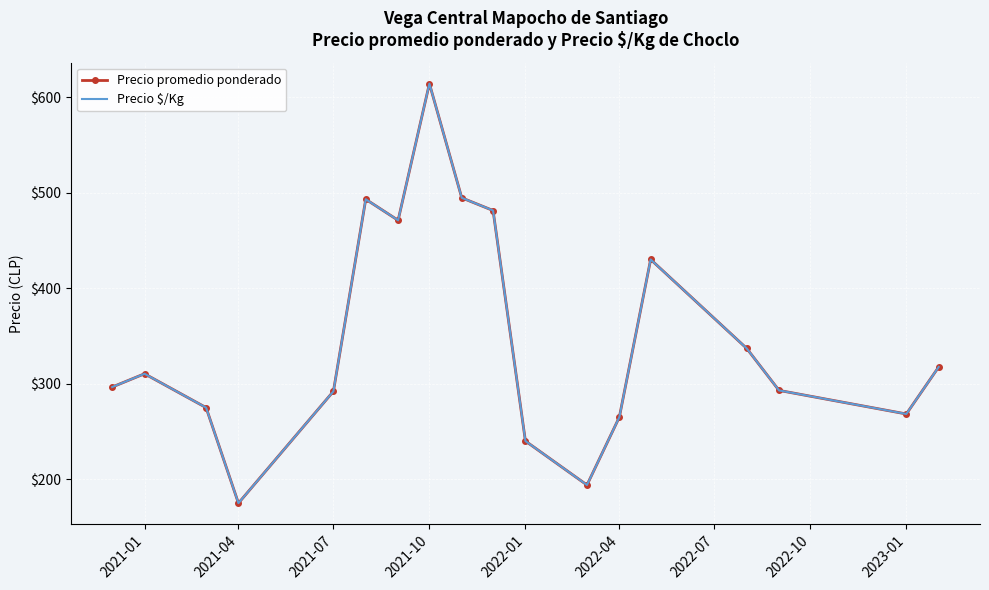

How many values in the Precio promedio ponderado series are below 310?

9